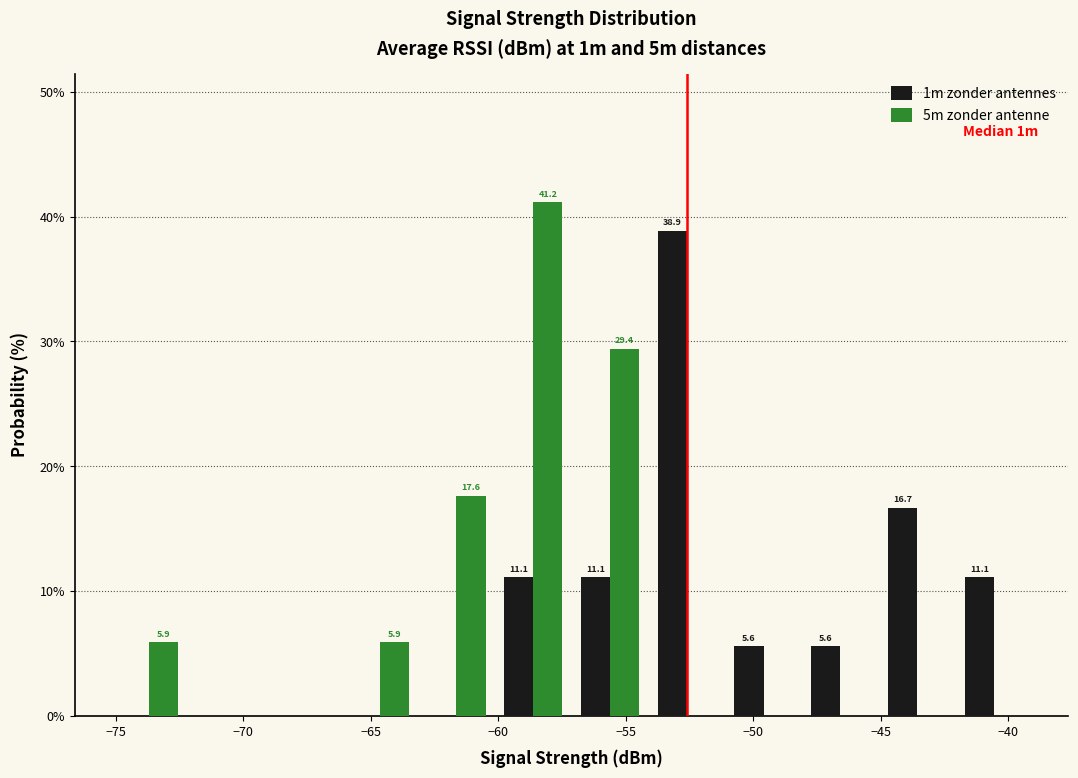

In the 5m zonder antenne series, which range on the x-axis has the tallest bar?

-60 to -57